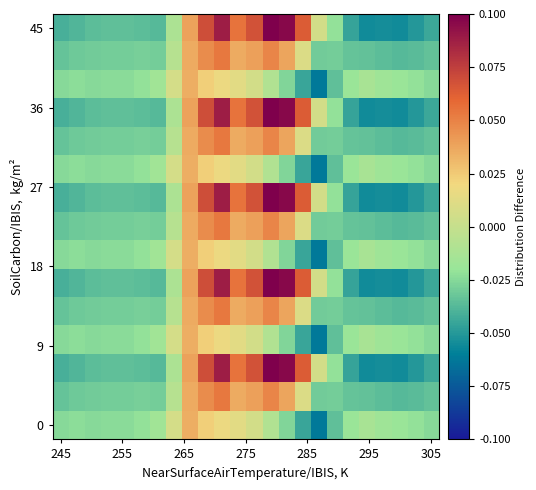

How many distinct data groups are displayed?

15